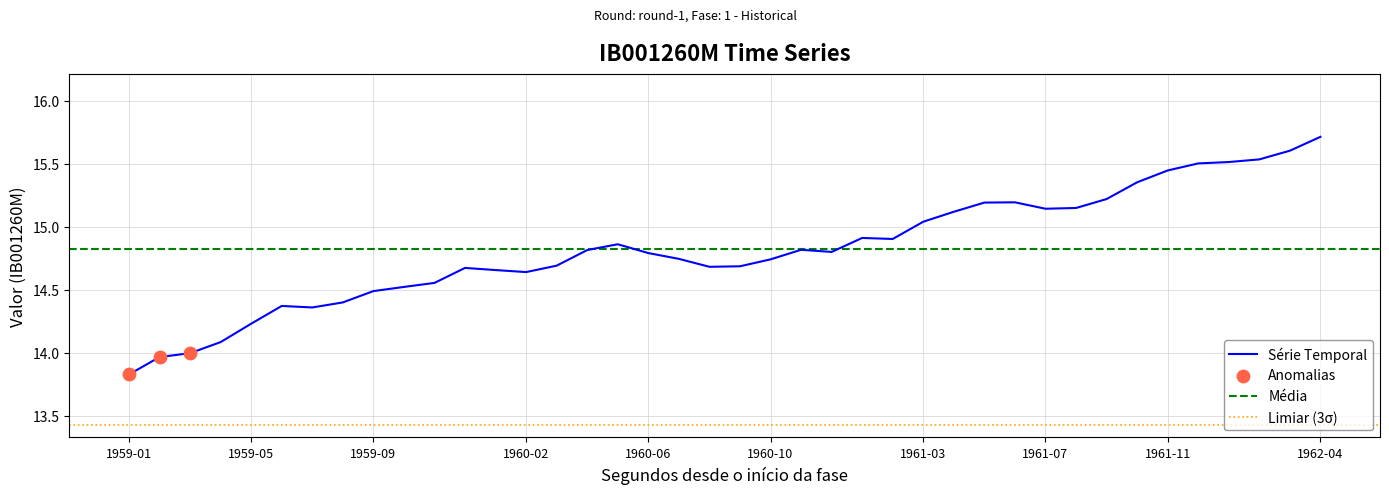

Between 13 and 31, which is larger?

31